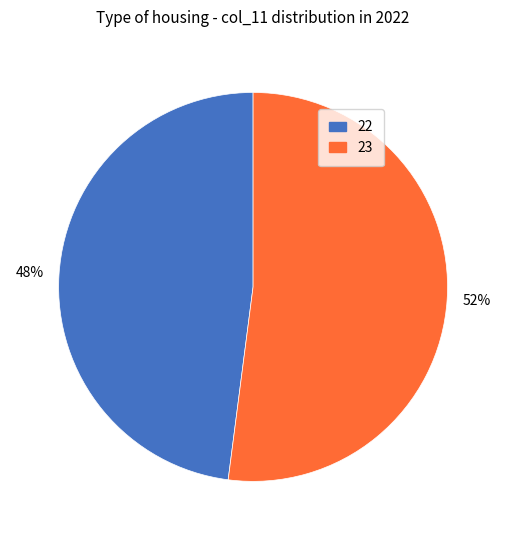

Count the number of slices in the pie.

2